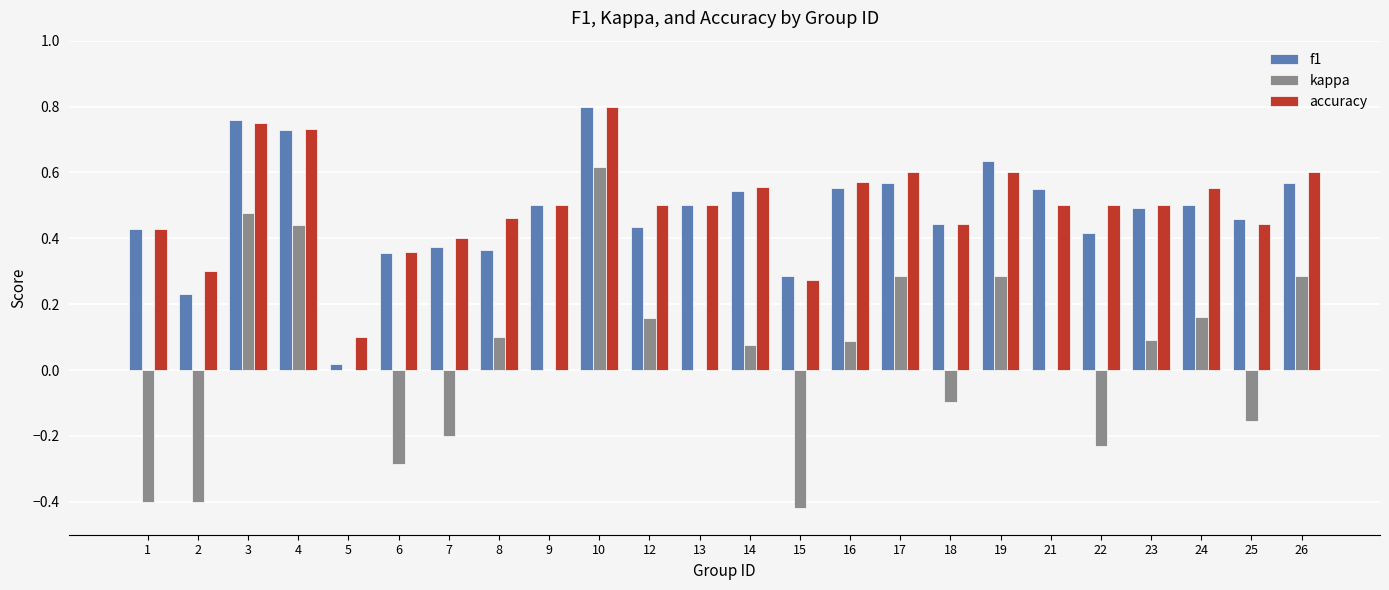

Is the value of accuracy at 16 greater than the value of f1 at 13?

Yes